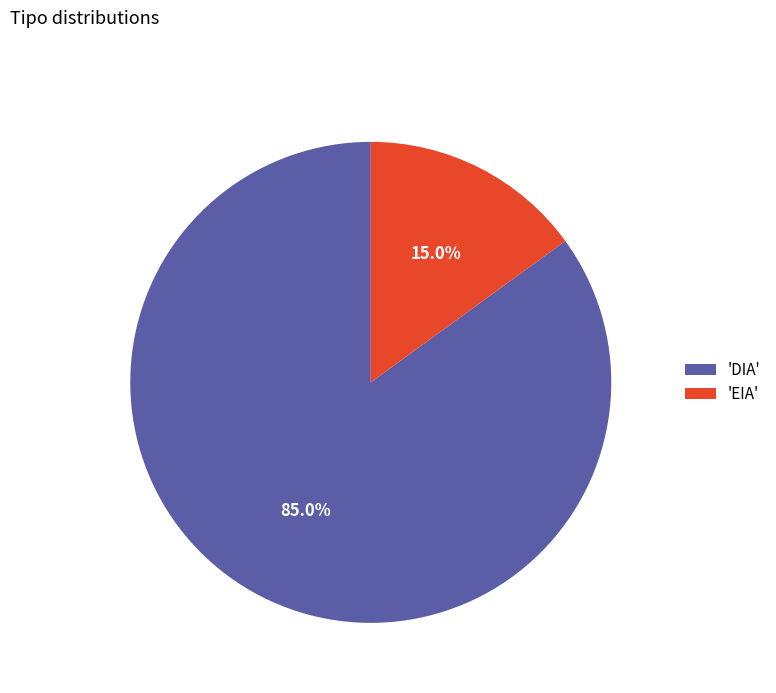

What is the largest slice in the pie chart?

'DIA'